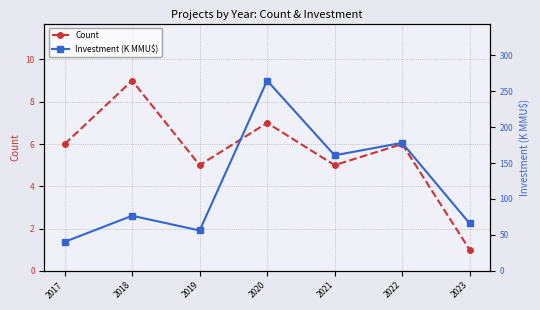

True or false: Count and Investment (K MMU$) intersect in this chart.

False